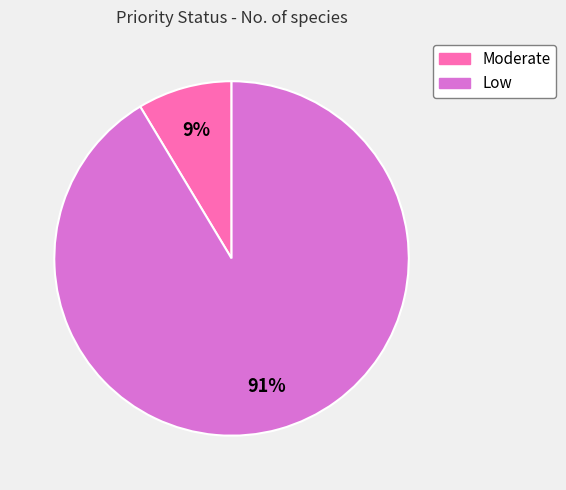

What is the ratio of the value at Moderate to the value at Low?

0.1